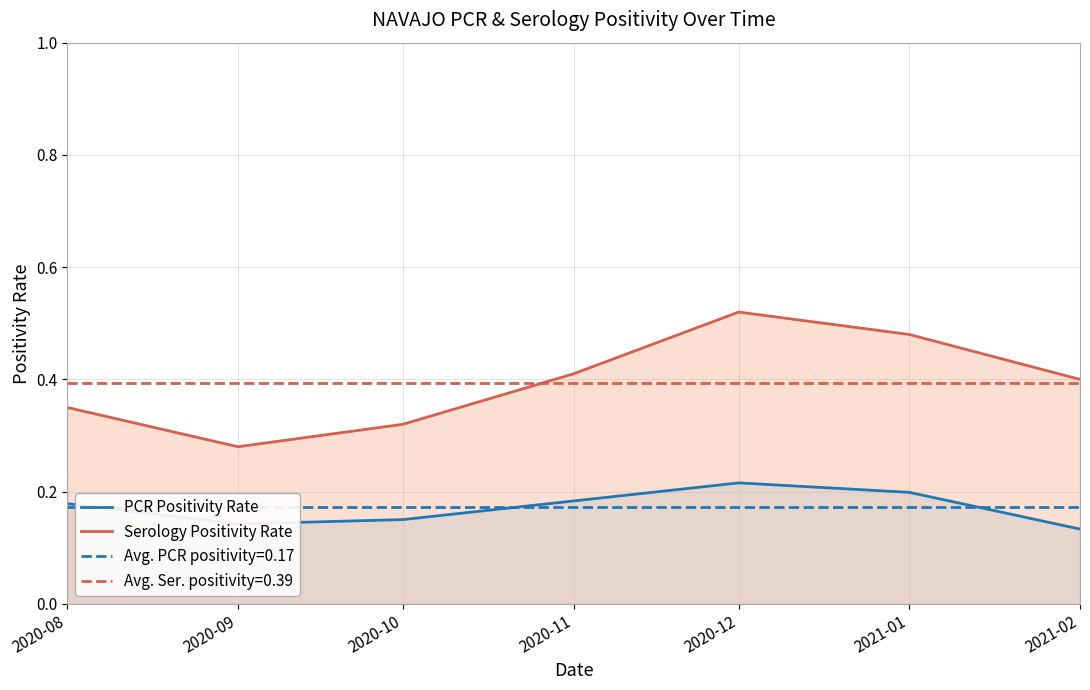

At which label does PCR Positivity Rate reach its peak?

2020-12